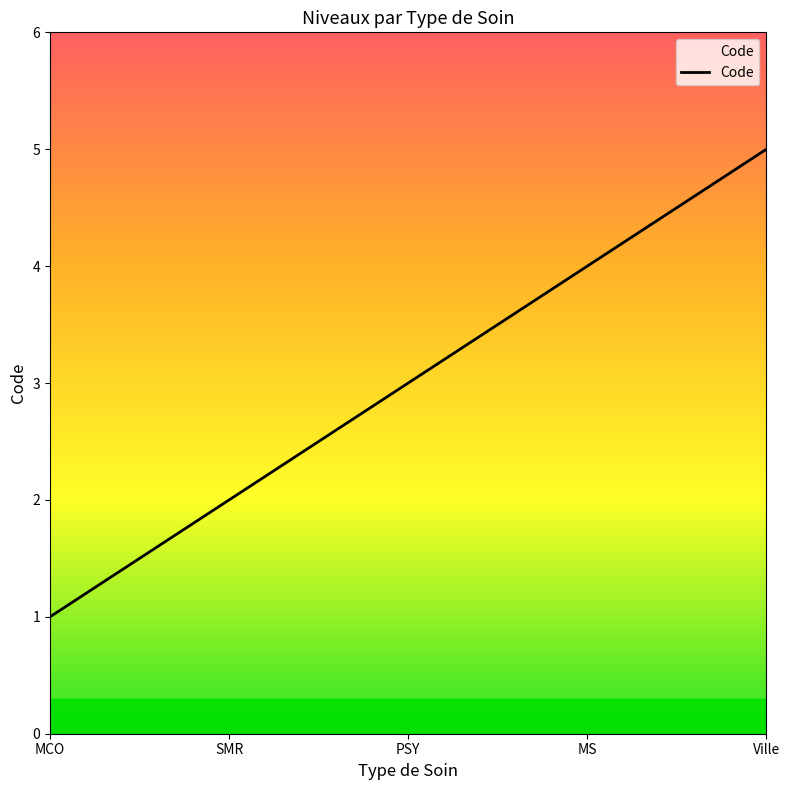

At which category does the chart reach its peak across all series?

Ville